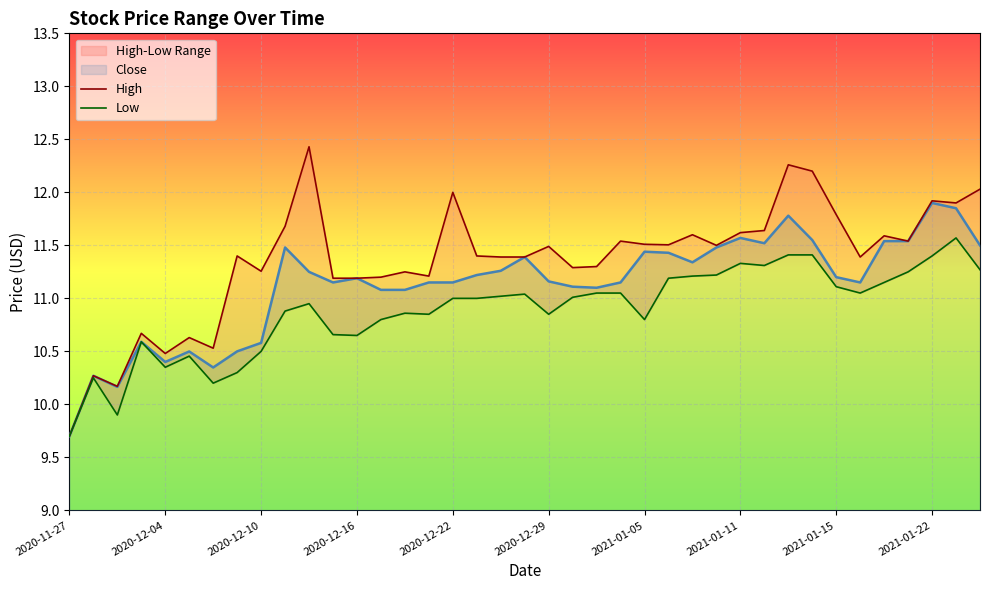

At which label does Close reach its minimum?

2020-11-27